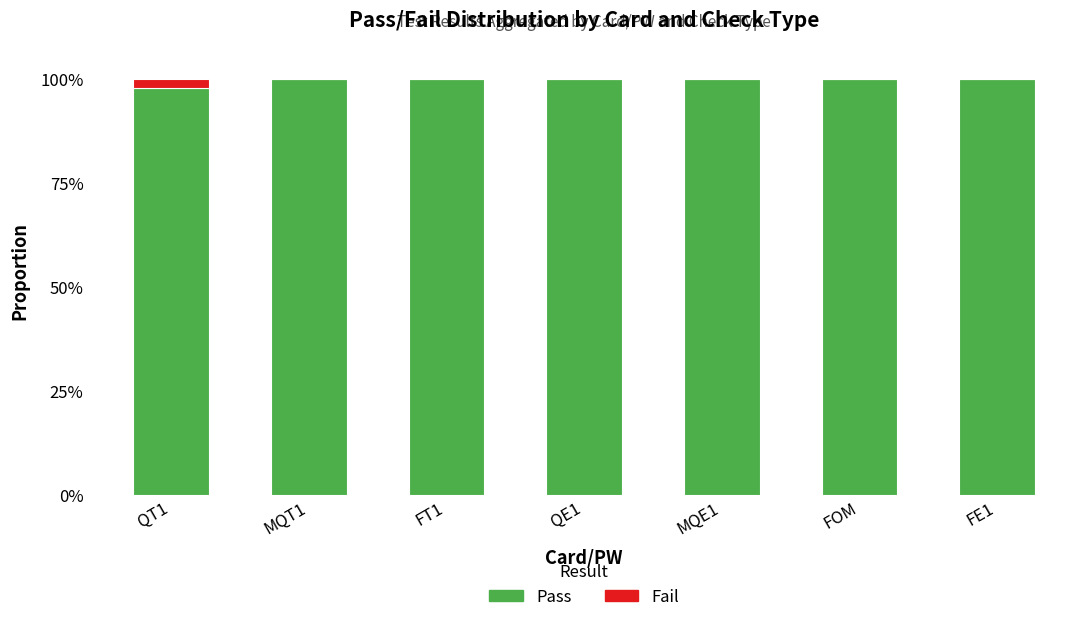

What are all the series names shown in the legend?

Pass, Fail